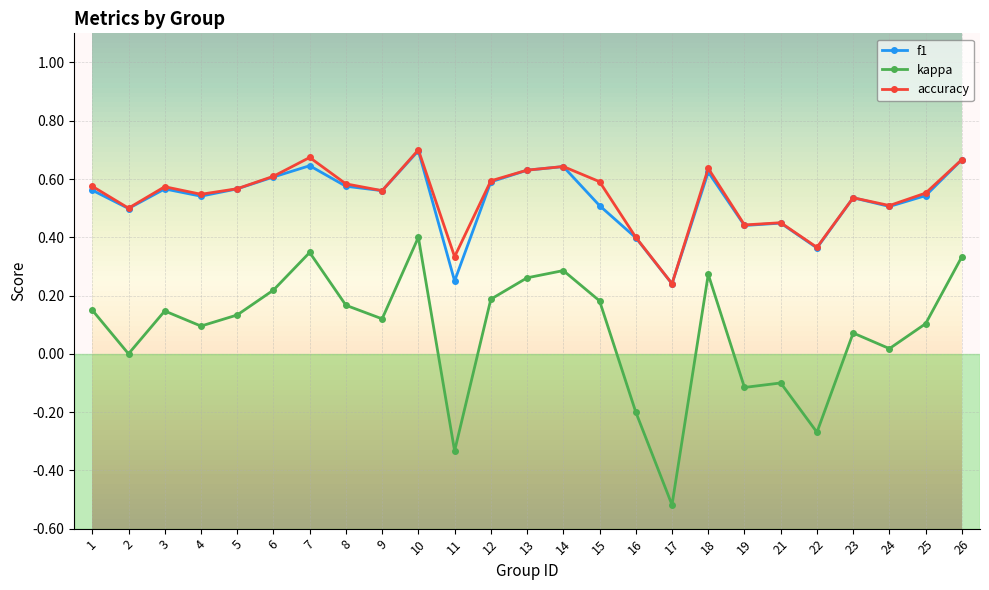

How many interior local peaks does the kappa series have?

7